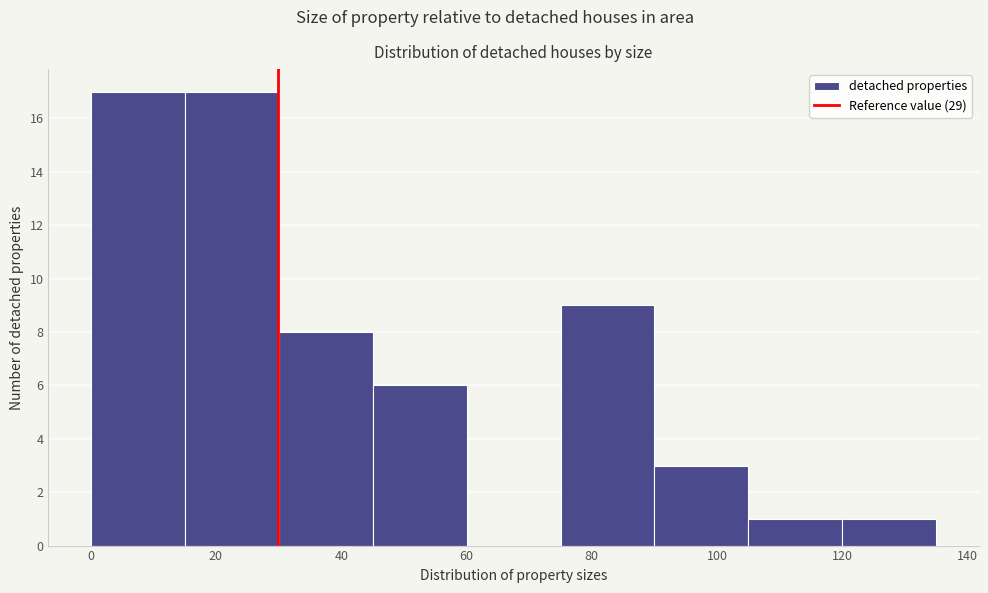

Reading left to right, transcribe this chart: for each bar, give the range it covers on the x-axis and its height. Neither the bar edges nor the heights are printed on the chart, so give them approximately, as read against the axes.

0 to 15: 17
15 to 30: 17
30 to 45: 8
45 to 60: 6
60 to 75: 0
75 to 90: 9
90 to 105: 3
105 to 120: 1
120 to 135: 1